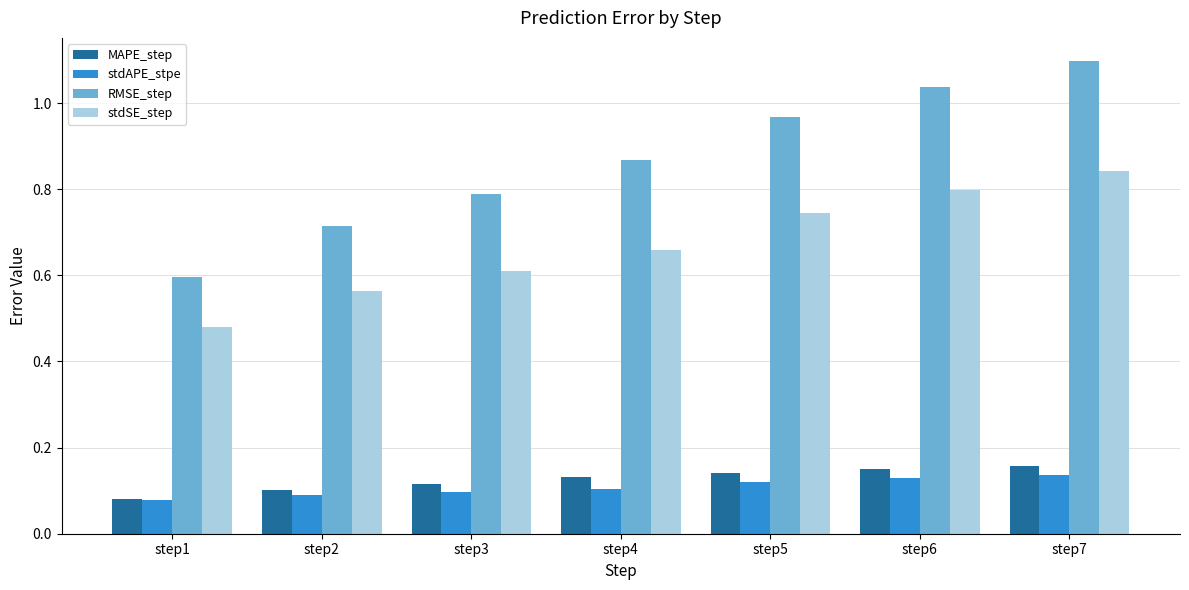

What are all the series names shown in the legend?

MAPE_step, stdAPE_stpe, RMSE_step, stdSE_step